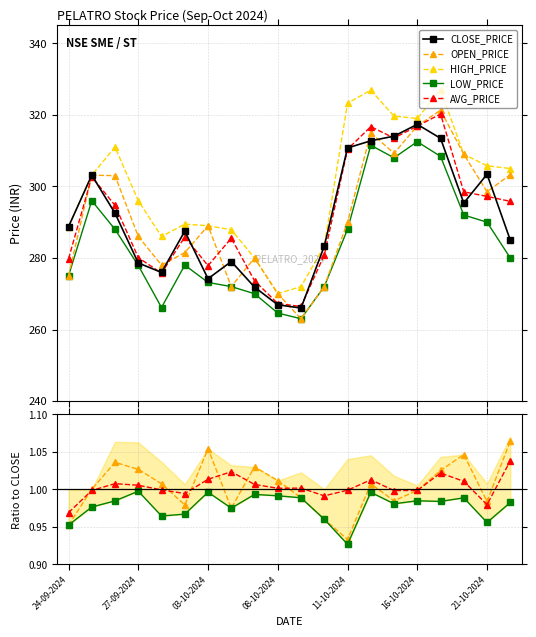

True or false: HIGH_PRICE has more than 2 points higher than both neighbors.

True